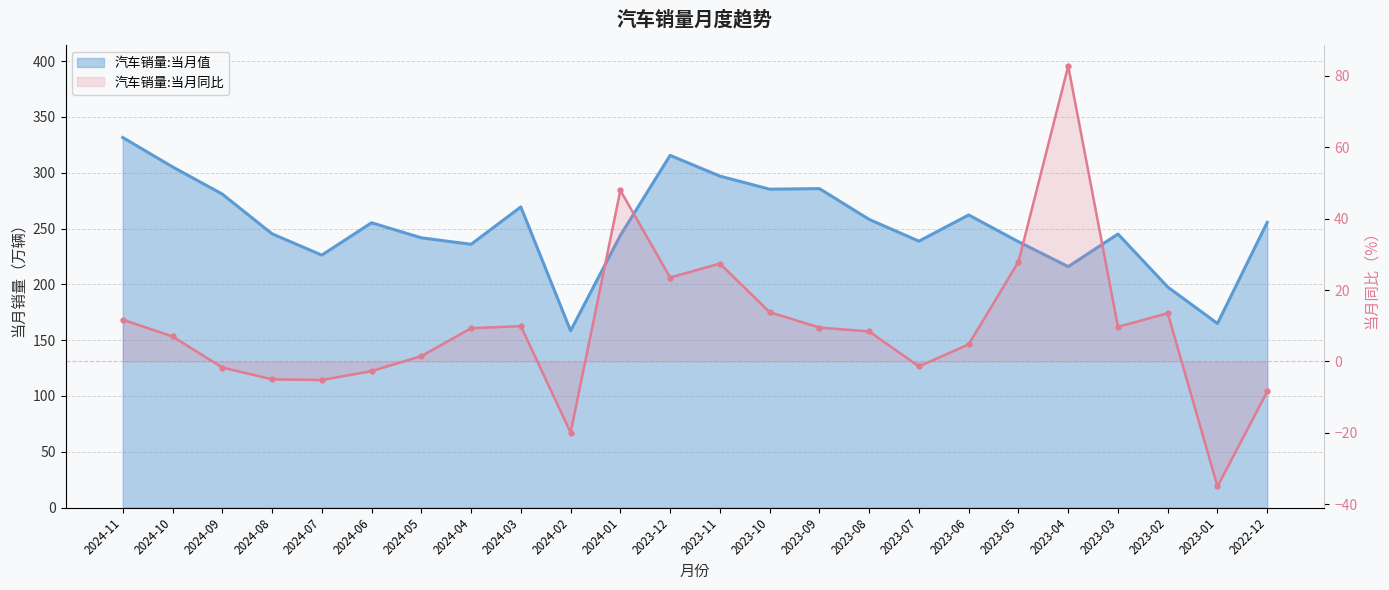

What is the label of the 5th point from the left?

2024-07